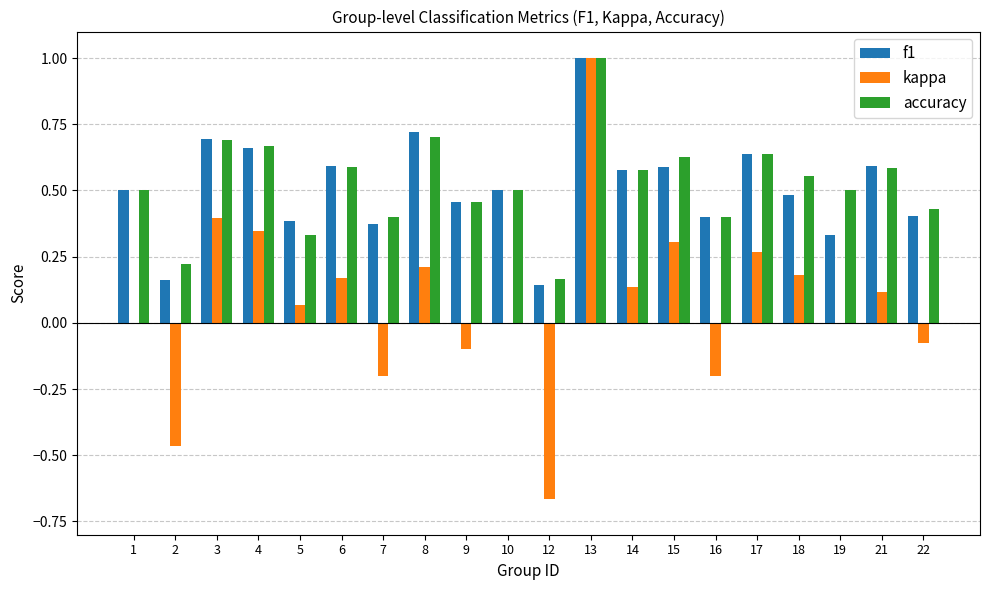

At which category is the sum across all series the highest?

13